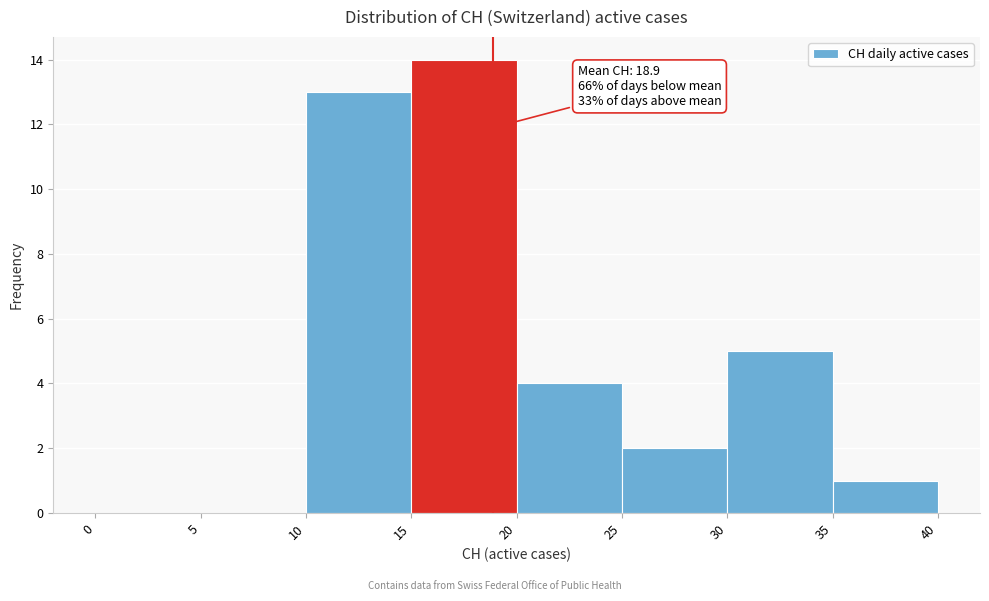

Over which range of the x-axis is the bar tallest?

15 to 20